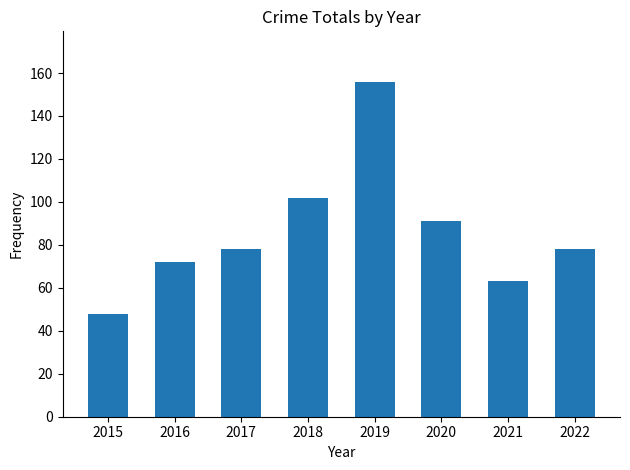

Reading left to right, transcribe all the data shown in this chart.

48	72	78	102	156	91	63	78